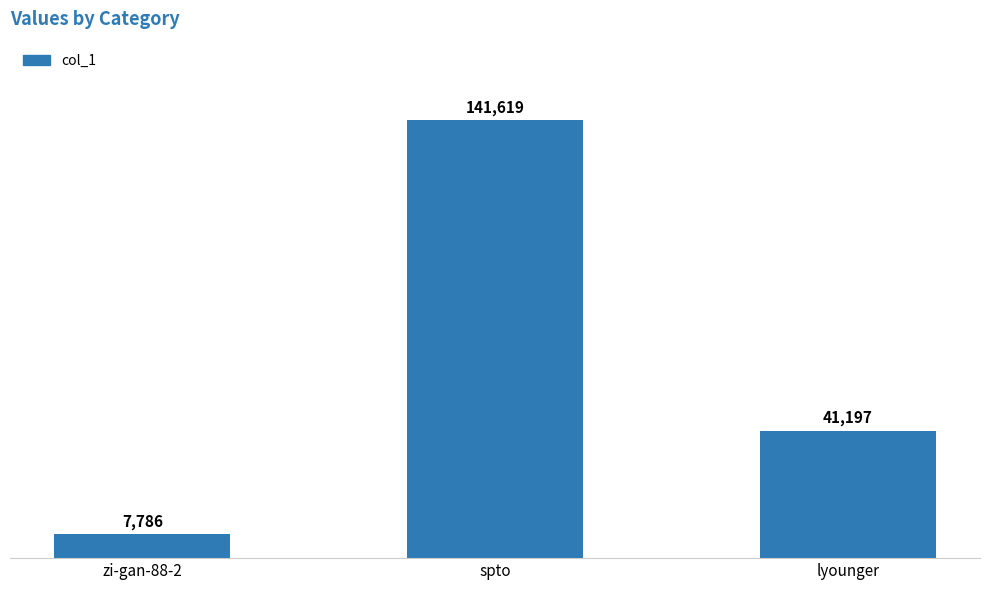

What is the sum of all values?

190602